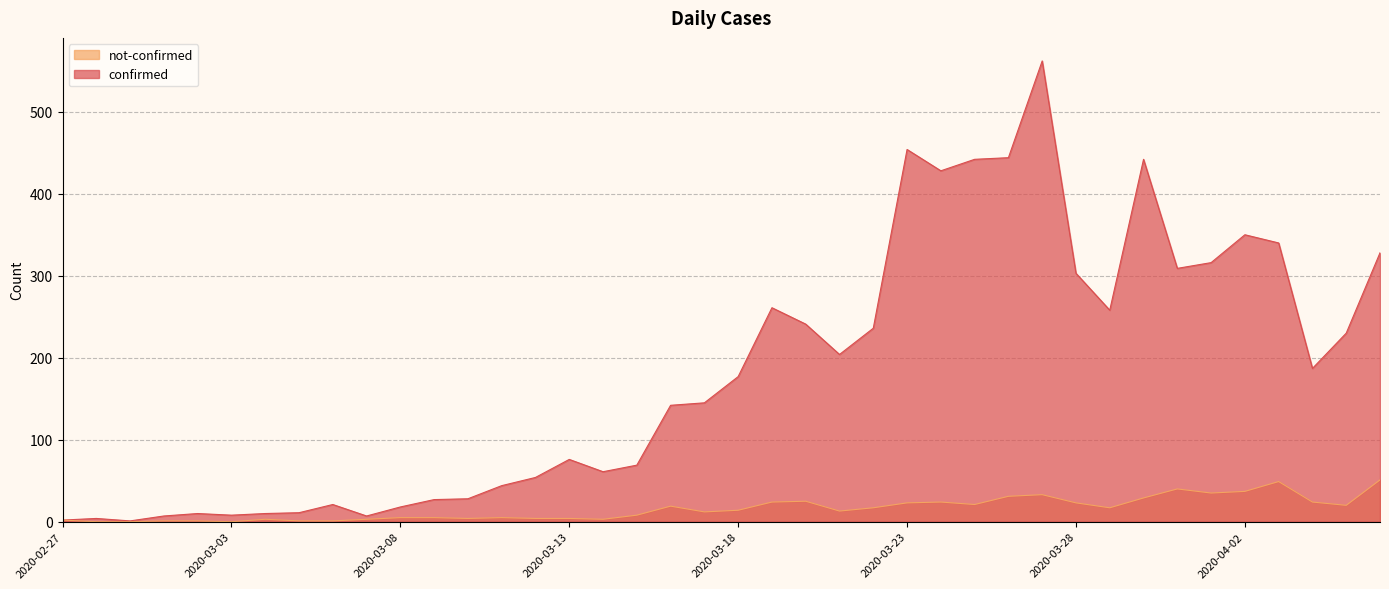

Which category has the lowest value across all series?

2020-02-28